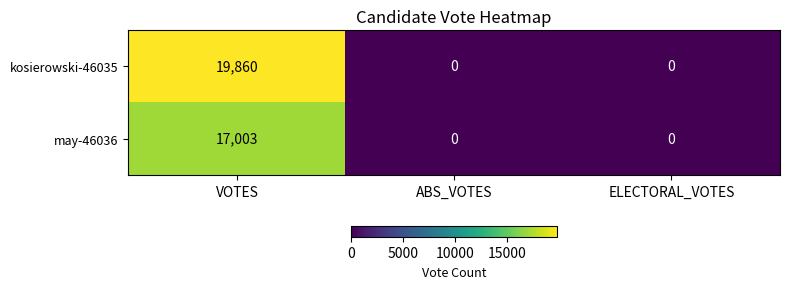

What is the greatest value displayed?

19860